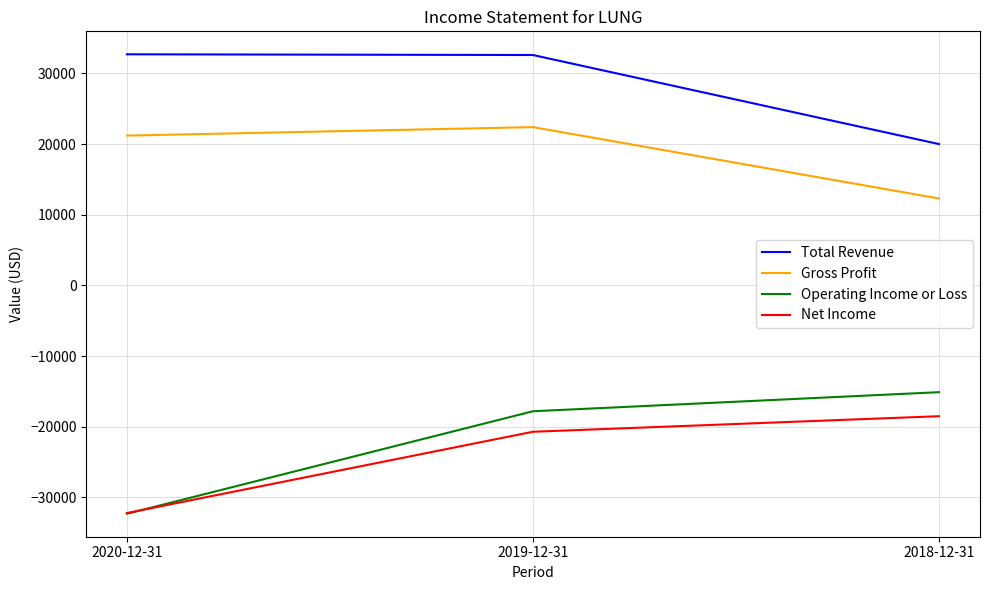

What is the smallest value displayed?

-32300